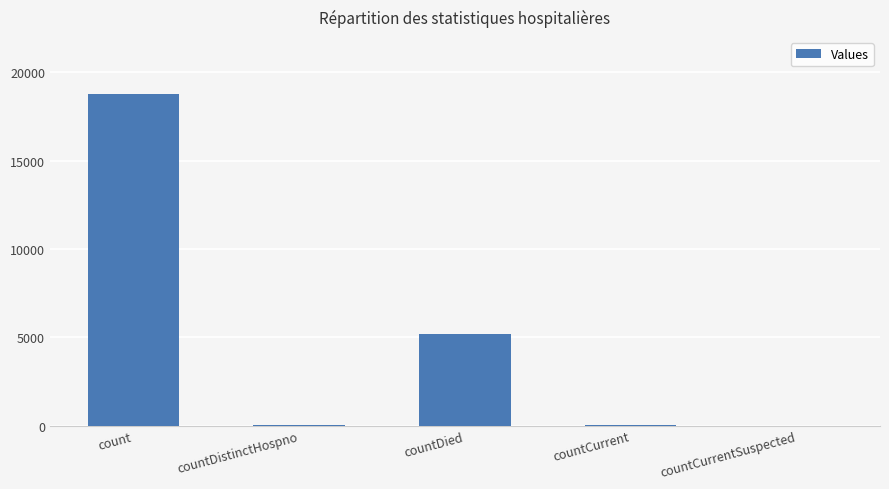

Is it true that the value at countCurrentSuspected is -10347?

False